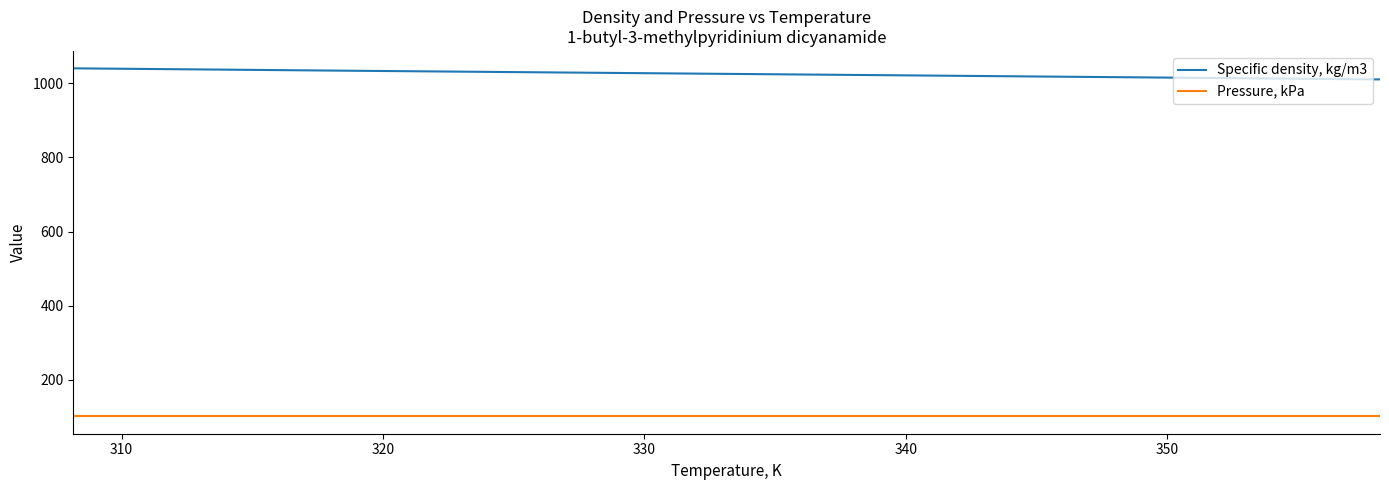

Reading left to right, list all the values displayed in this chart.

Specific density, kg/m3: 1040.7	1034.6	1028.7	1022.8	1016.8	1010.8
Pressure, kPa: 101.3	101.3	101.3	101.3	101.3	101.3